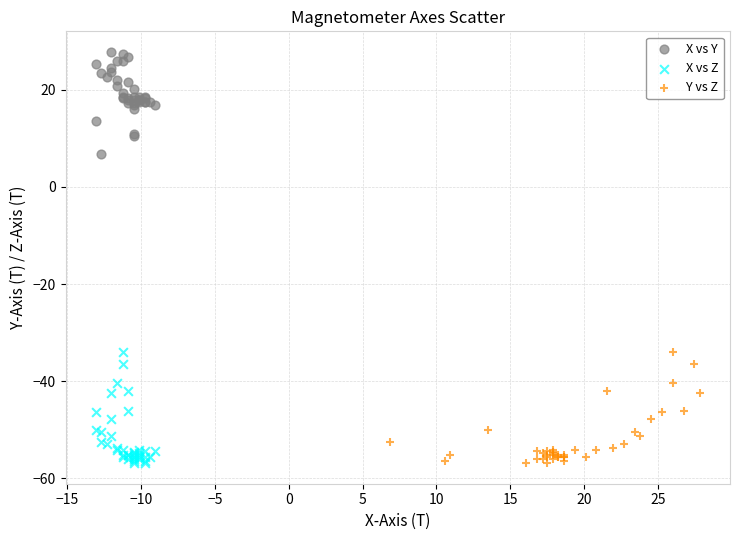

Which series reaches the maximum Y coordinate?

X vs Y